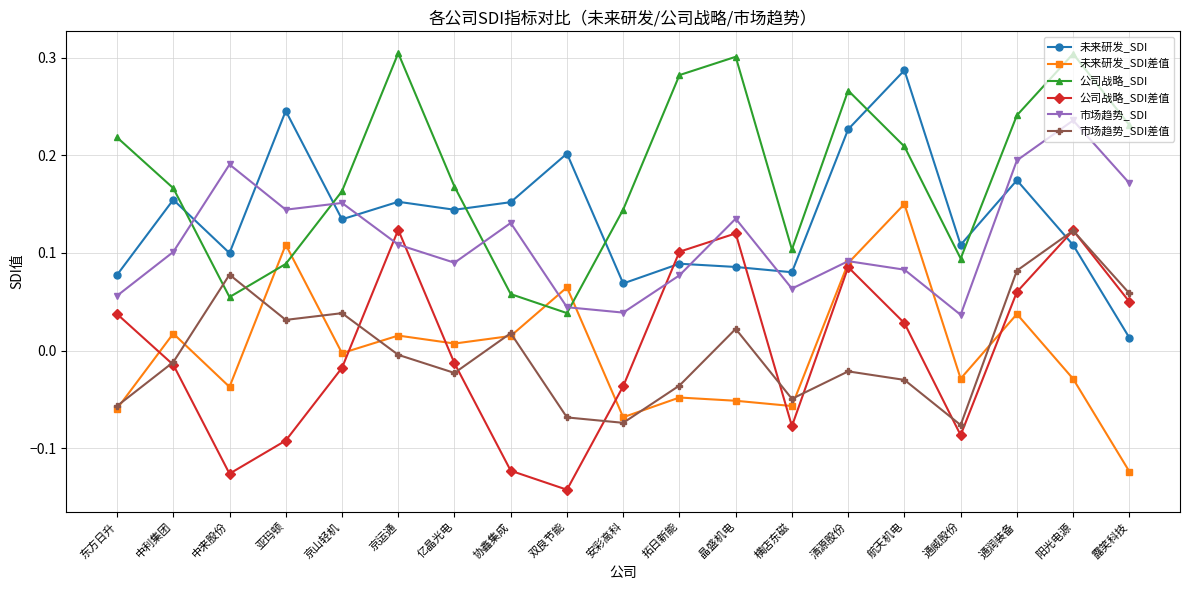

What is the label of the 15th point from the left?

航天机电